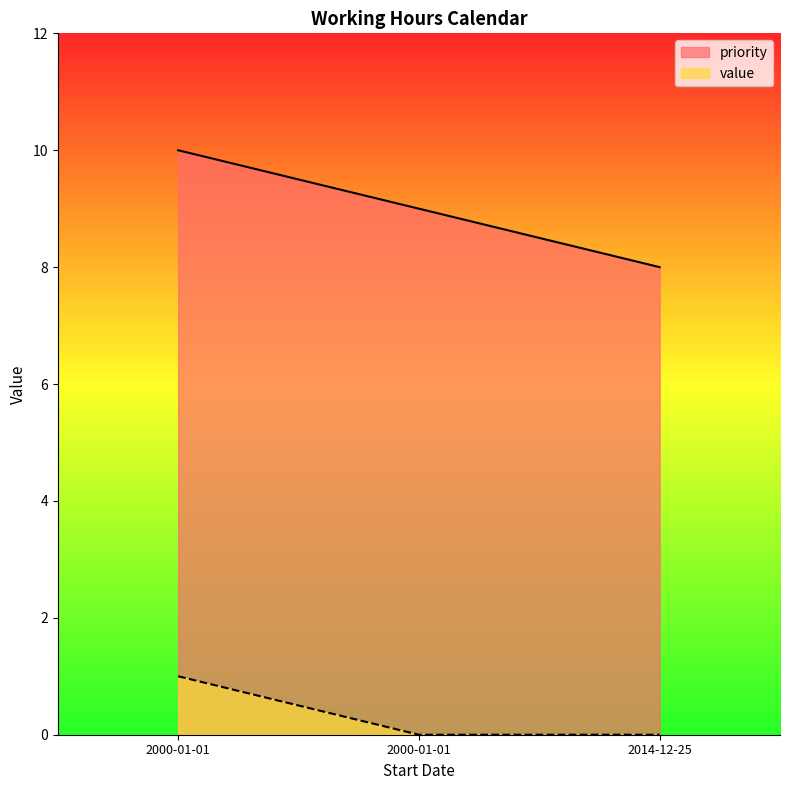

Reading left to right, extract all data points from this chart.

priority: 2000-01-01=10	2000-01-01=9	2014-12-25=8
value: 2000-01-01=1	2000-01-01=0	2014-12-25=0